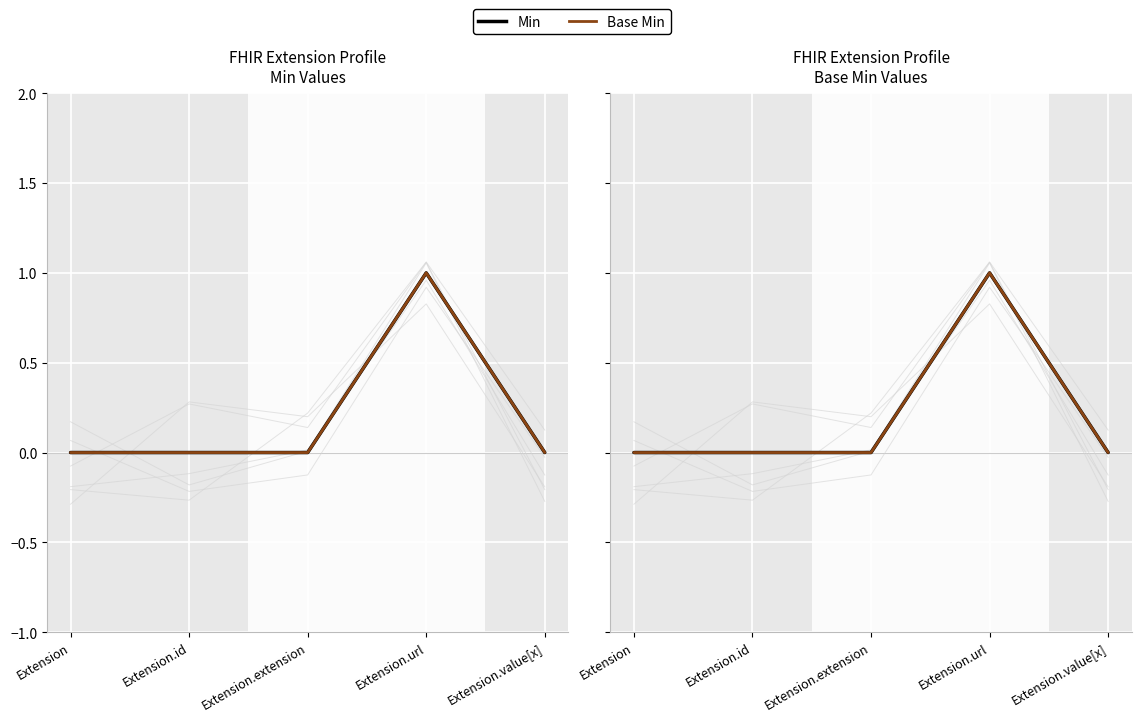

True or false: Min has more than 1 points higher than both neighbors.

False